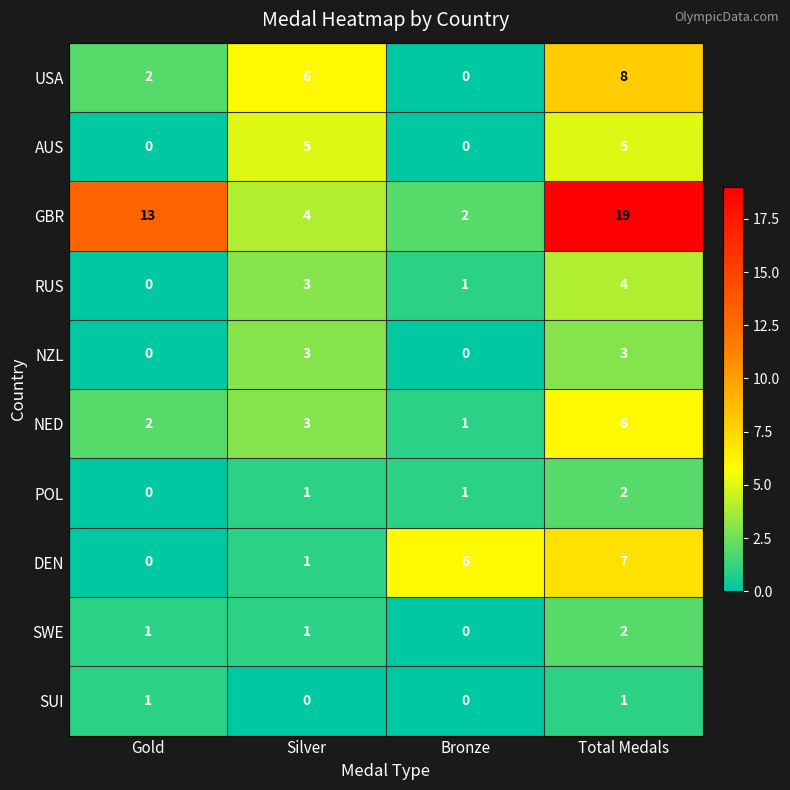

How many series are shown in this chart?

10